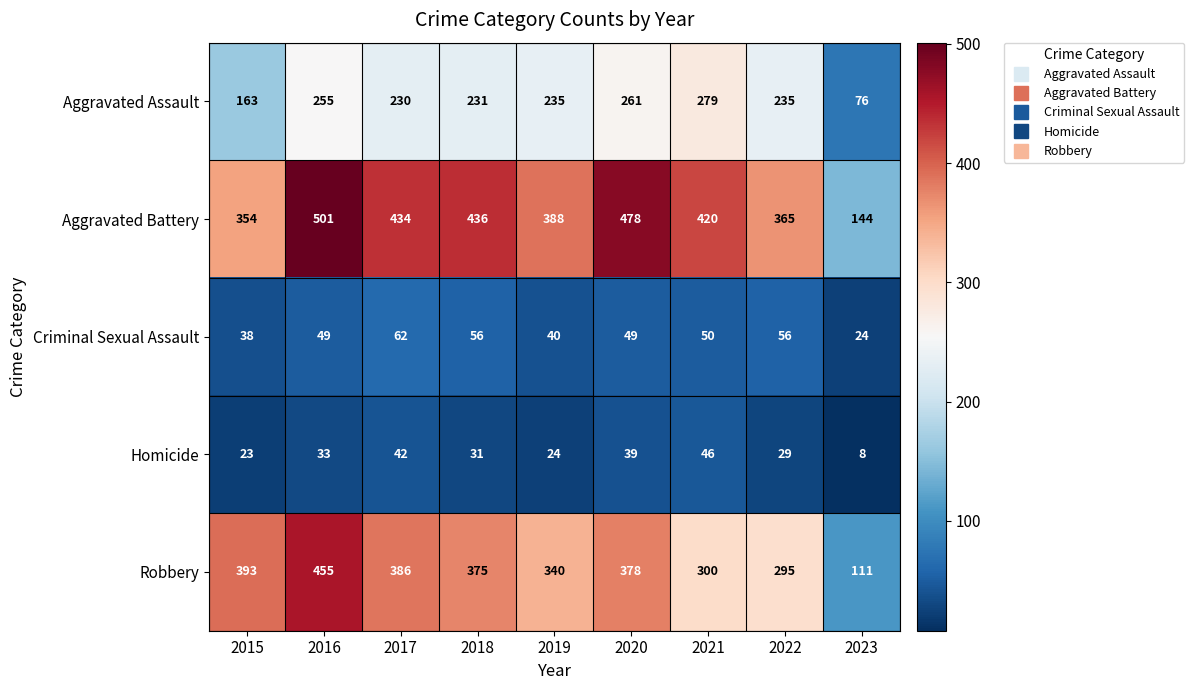

How many data points in Homicide are less than 31?

4